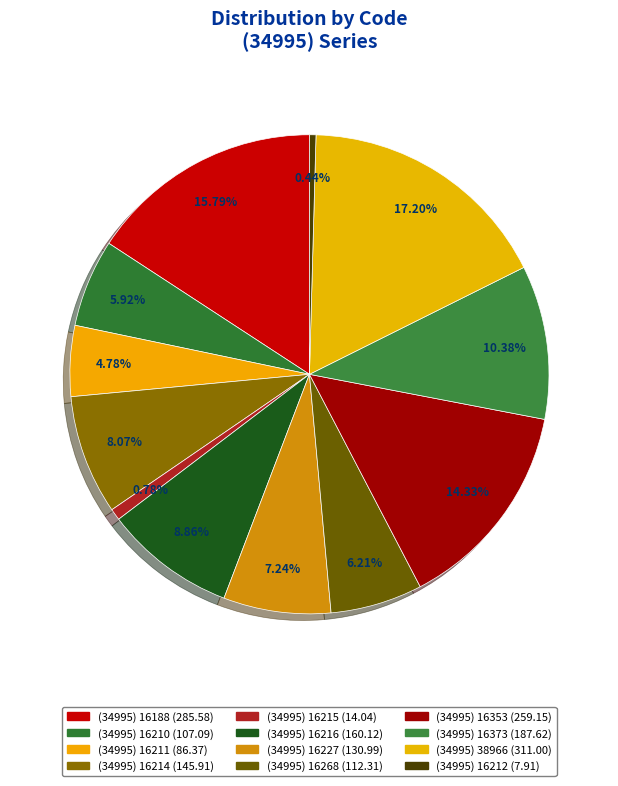

How many segments does this pie chart have?

12